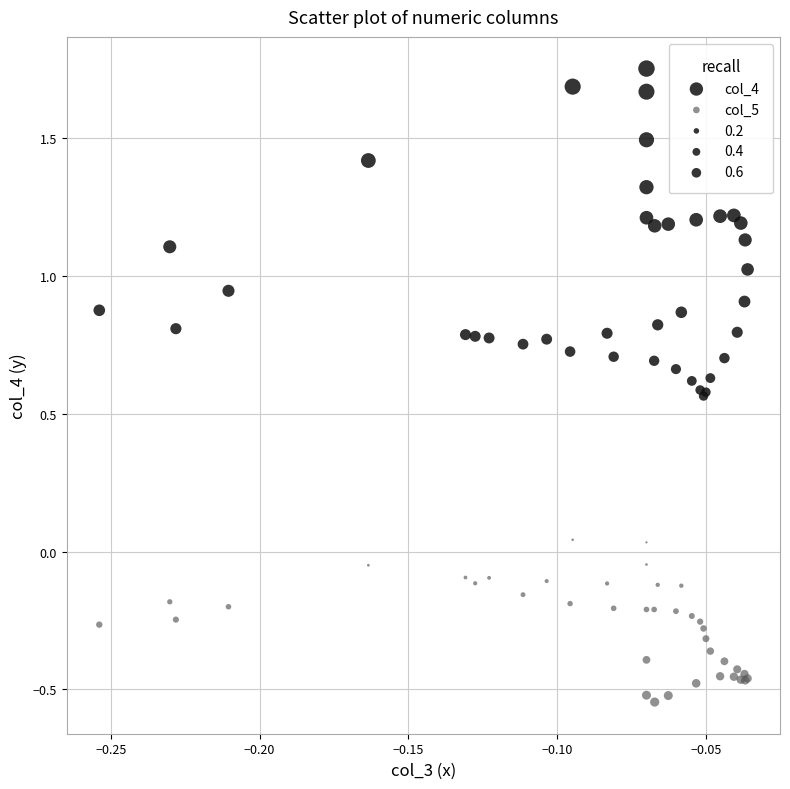

Which series has the widest spread of Y values?

col_4